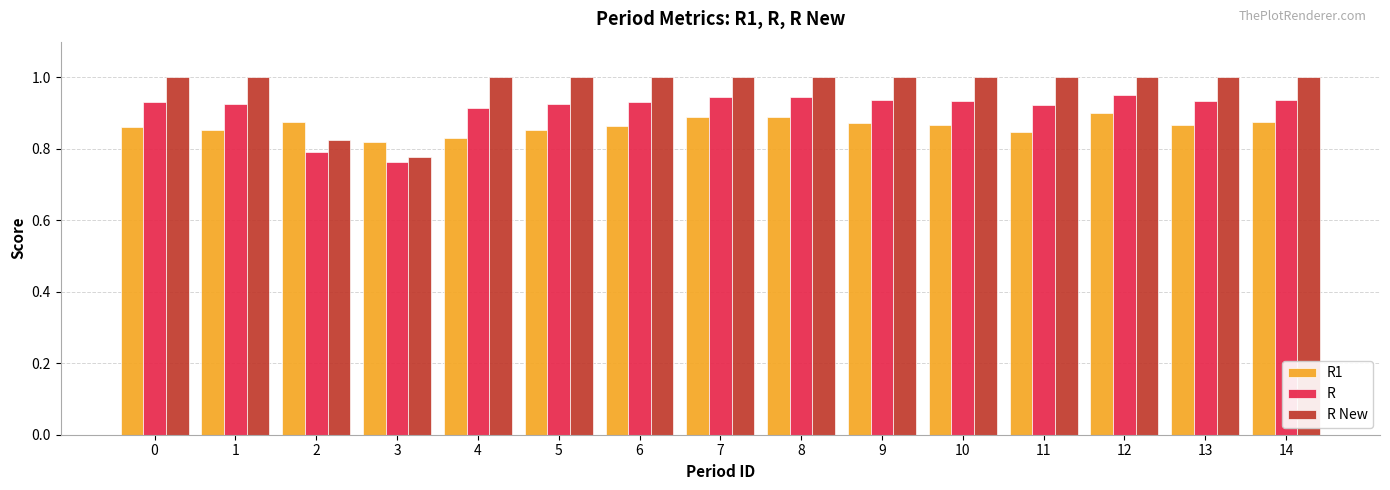

Rank the series at 14 from highest to lowest value.

R New, R, R1